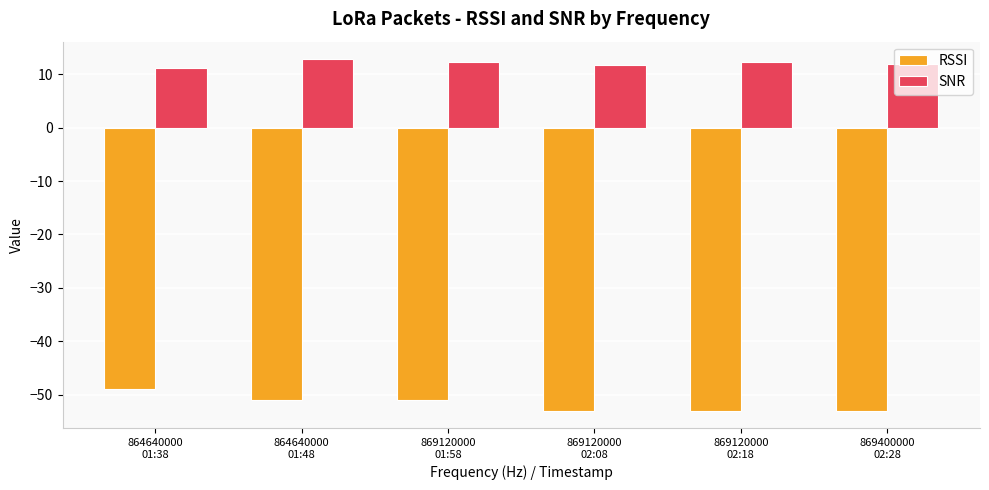

What is the total value across all series at 864640000
01:48?

-38.2